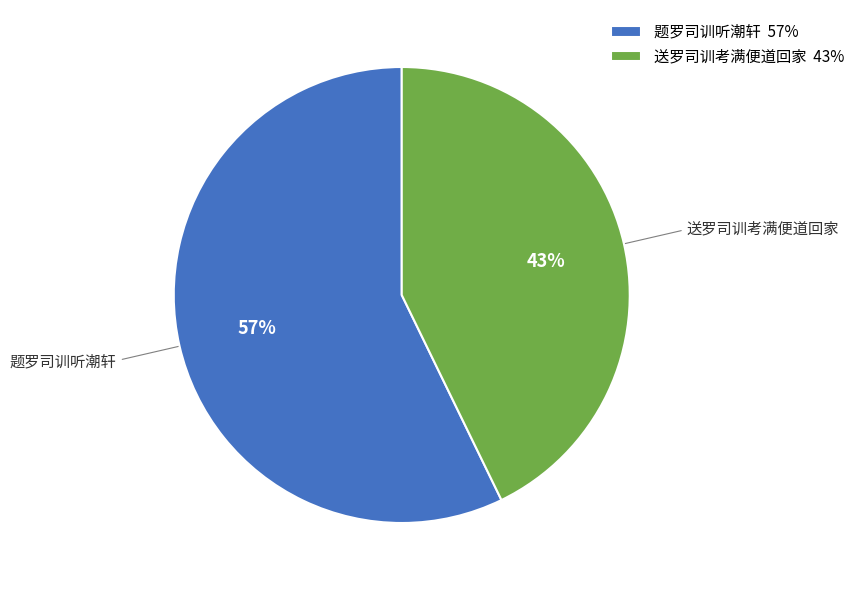

True or false: 送罗司训考满便道回家 accounts for 43% of the total.

True